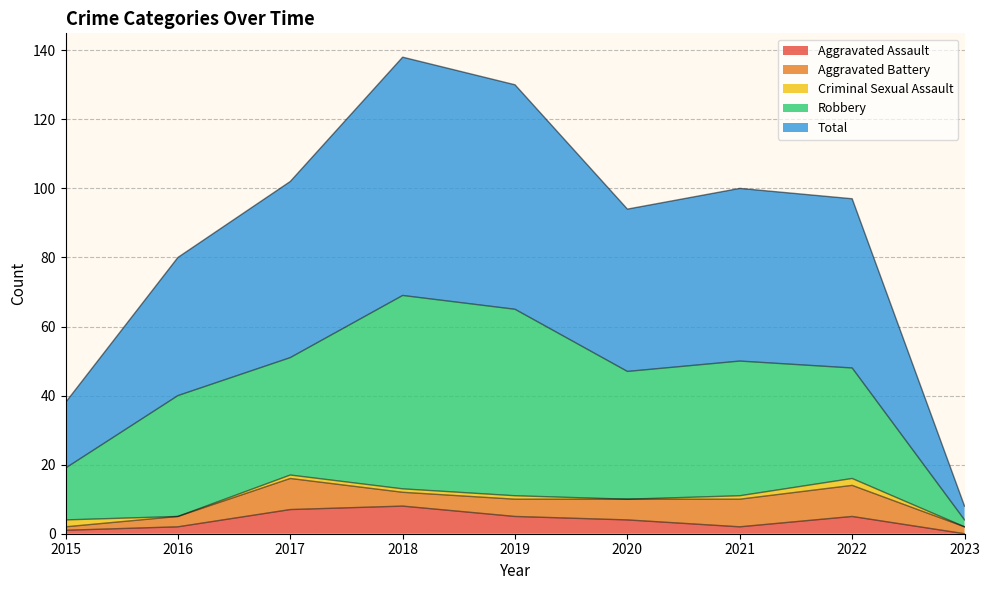

What is the difference between the maximum and second lowest values in the Total series?

50